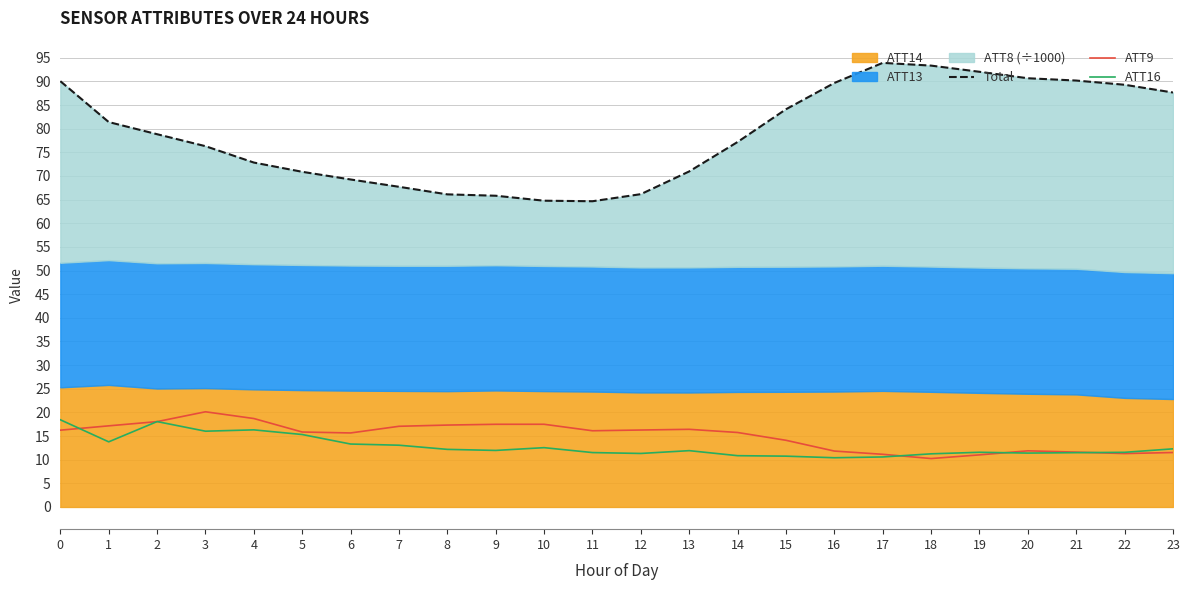

Is it true that ATT9 equals 10.6 at 11?

False